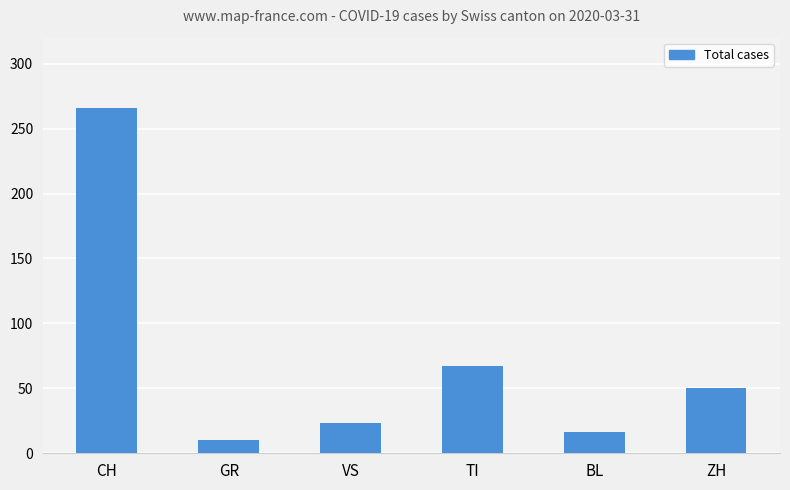

Which label corresponds to the largest value in the chart?

CH